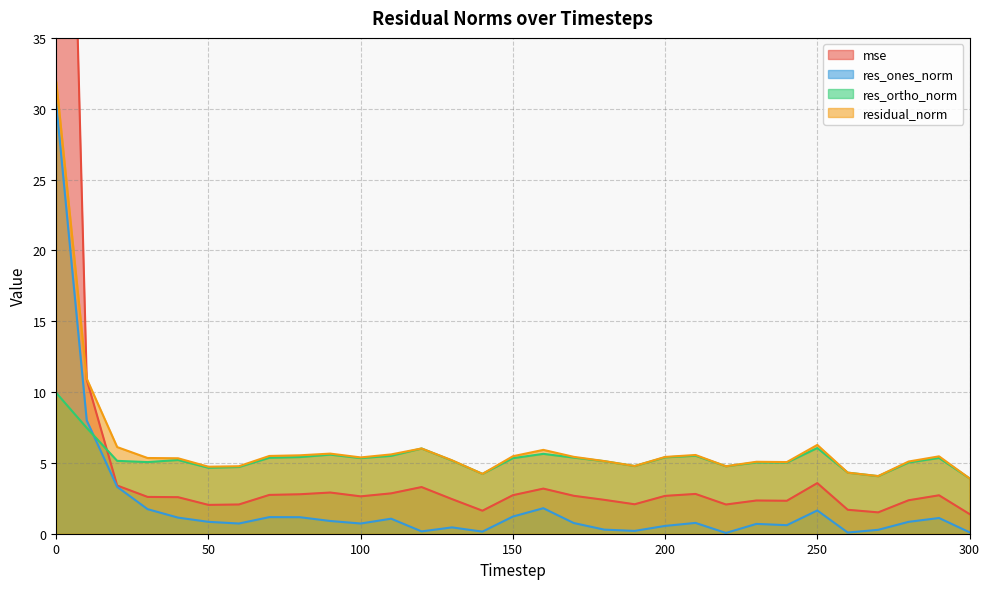

Which series has the widest spread of values?

mse